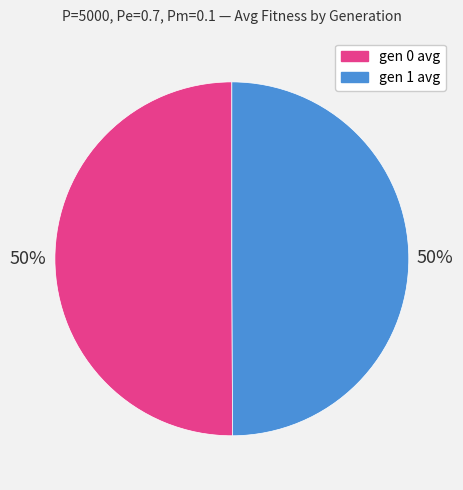

What percentage is the gen 1 avg slice, to the nearest percent?

50%